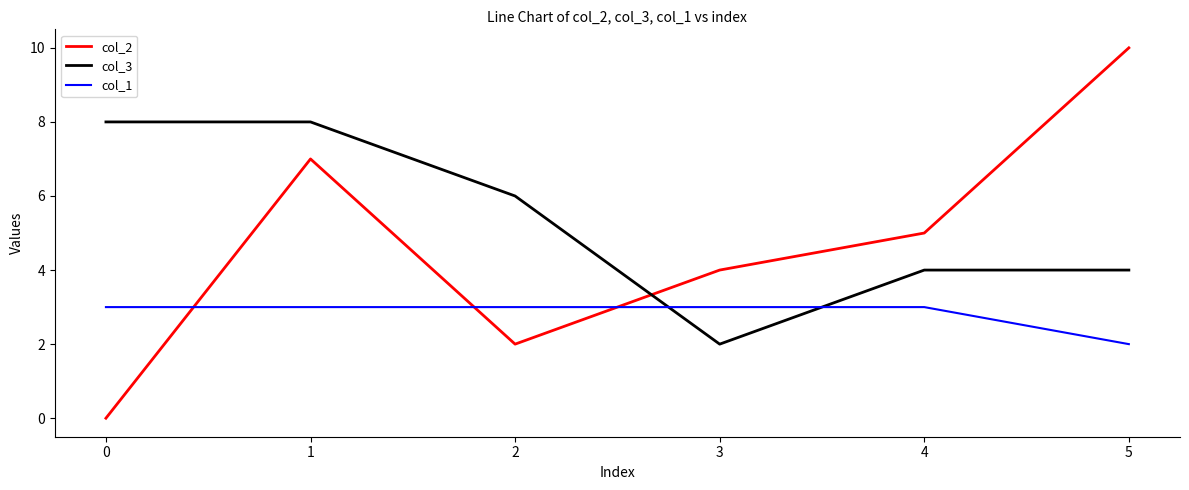

How many distinct data groups are displayed?

3